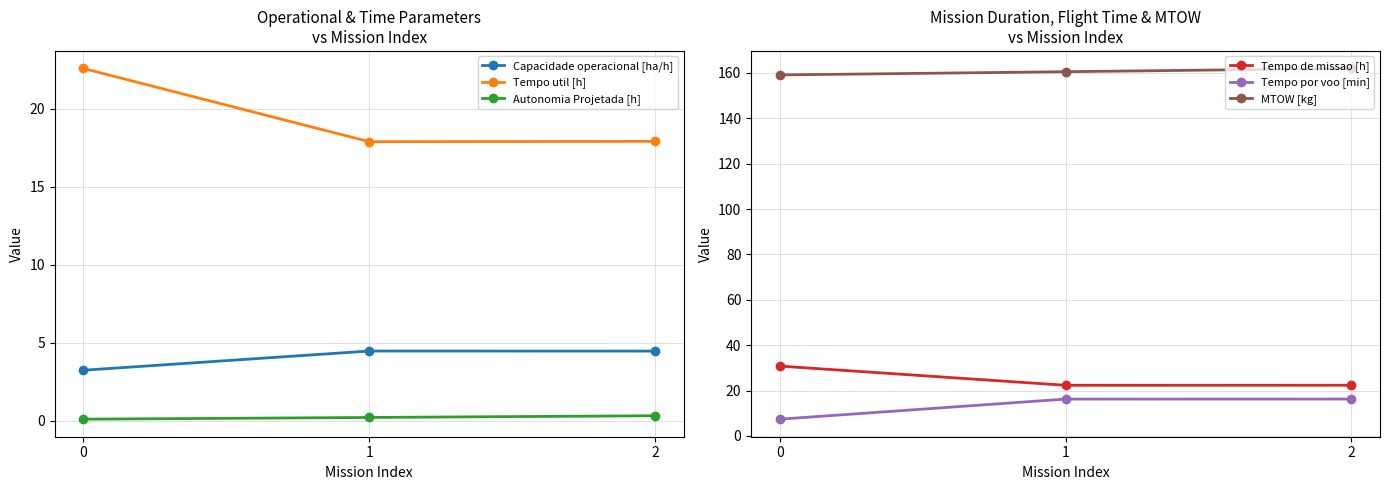

Reading left to right, list all the values displayed in this chart.

Capacidade operacional [ha/h]: 0=3.2	1=4.5	2=4.5
Tempo util [h]: 0=22.6	1=17.9	2=17.9
Autonomia Projetada [h]: 0=0.1	1=0.2	2=0.3
Tempo de missao [h]: 0=30.8	1=22.3	2=22.4
Tempo por voo [min]: 0=7.4	1=16.3	2=16.3
MTOW [kg]: 0=159.1	1=160.5	2=162.0